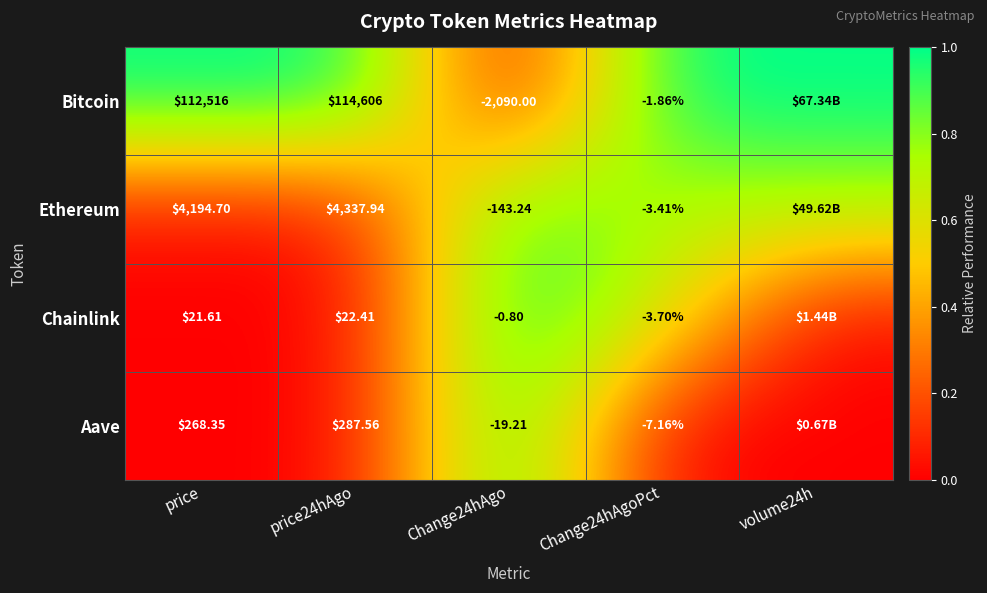

Between price24hAgo and Change24hAgo, which series saw the biggest shift?

Bitcoin